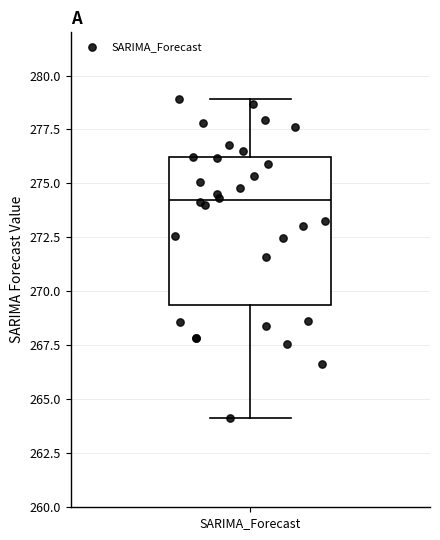

Transcribe this box plot: give where the median line is, the range the box spans, and where the two whiskers end, as read against the y-axis. The values are not printed on the chart, so give them approximately, as read against the axis.

median 274.0, box 269.5 to 276.0, whiskers 264.0 to 279.0